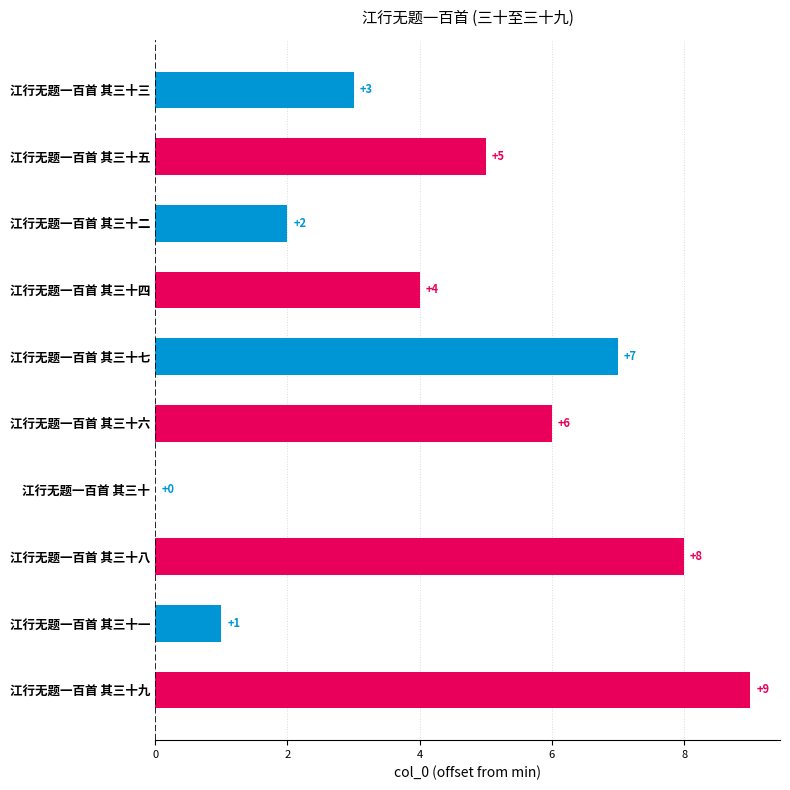

Is it true that the value at 江行无题一百首 其三十一 is 0?

False